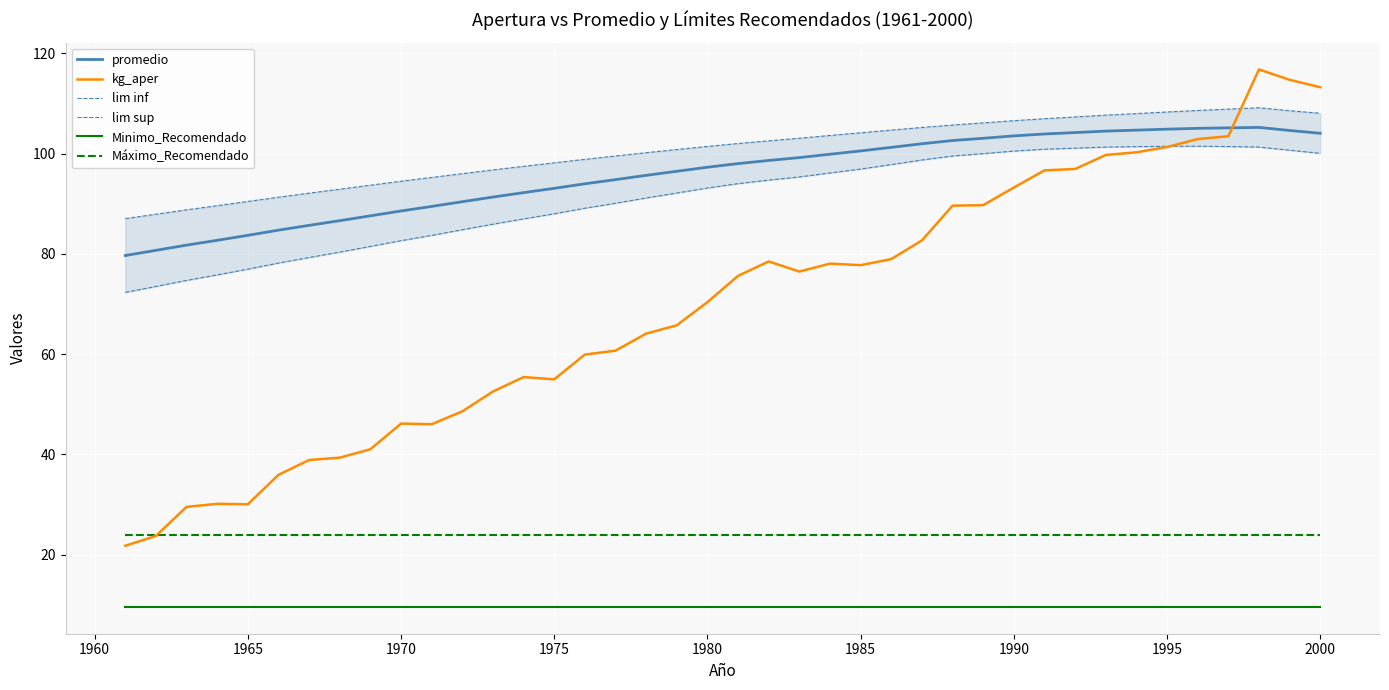

The promedio series shows 171.7 at 1980. True or false?

False